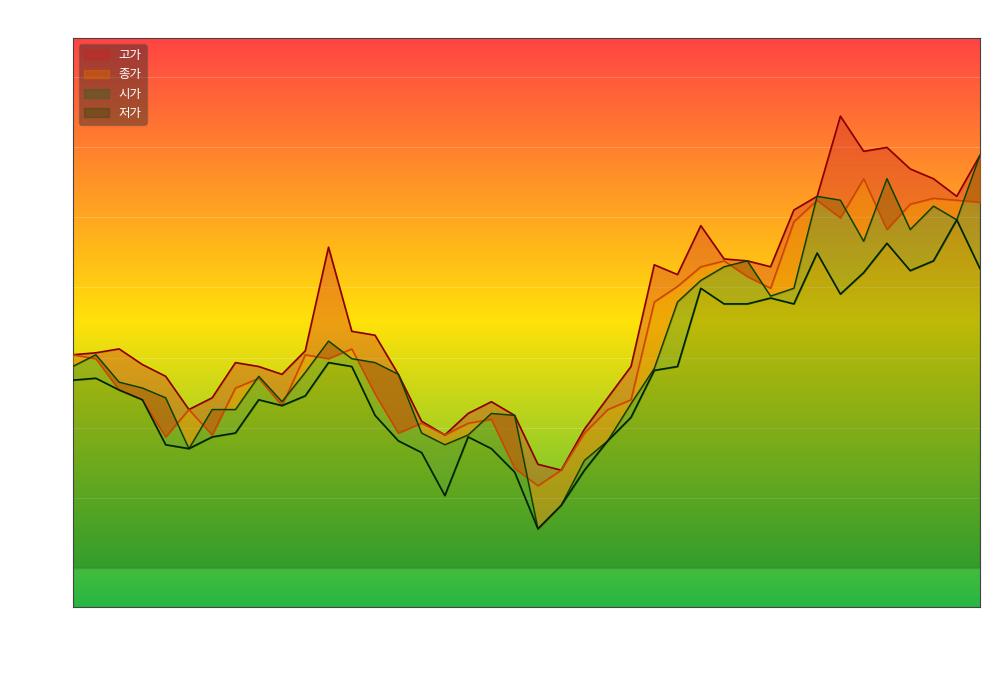

What position from the right is 2020-01-06?

38